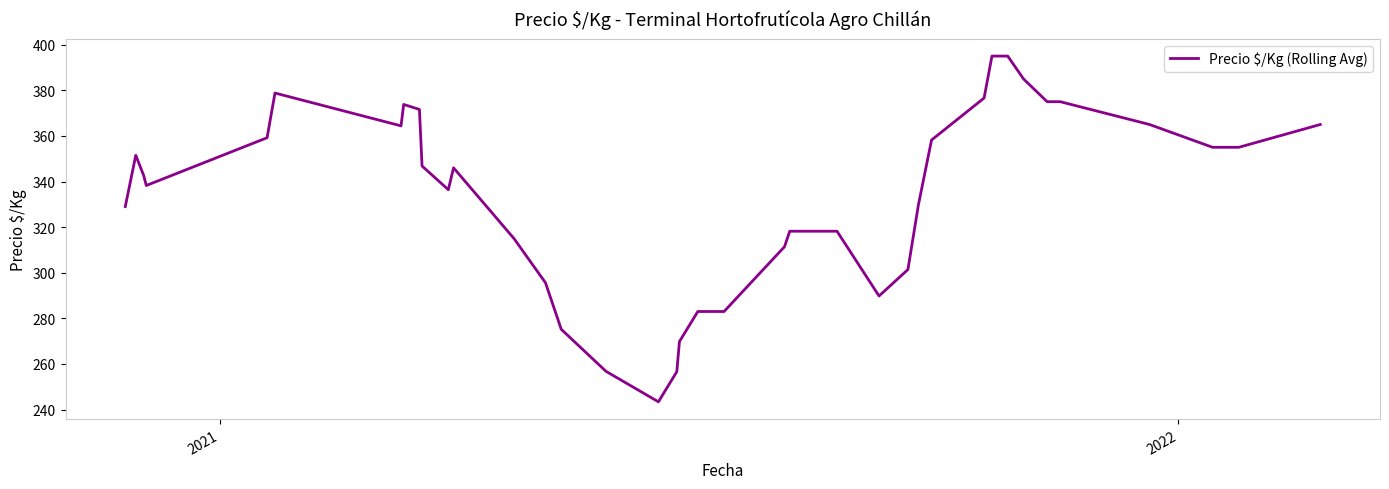

What is the greatest value displayed?

395.0